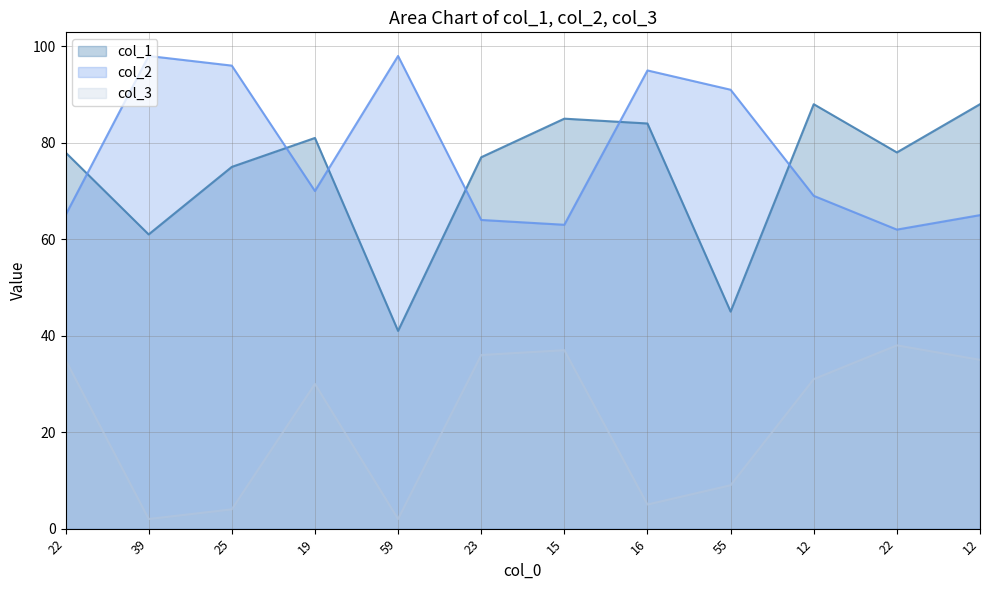

Does the chart have visible grid lines?

Yes